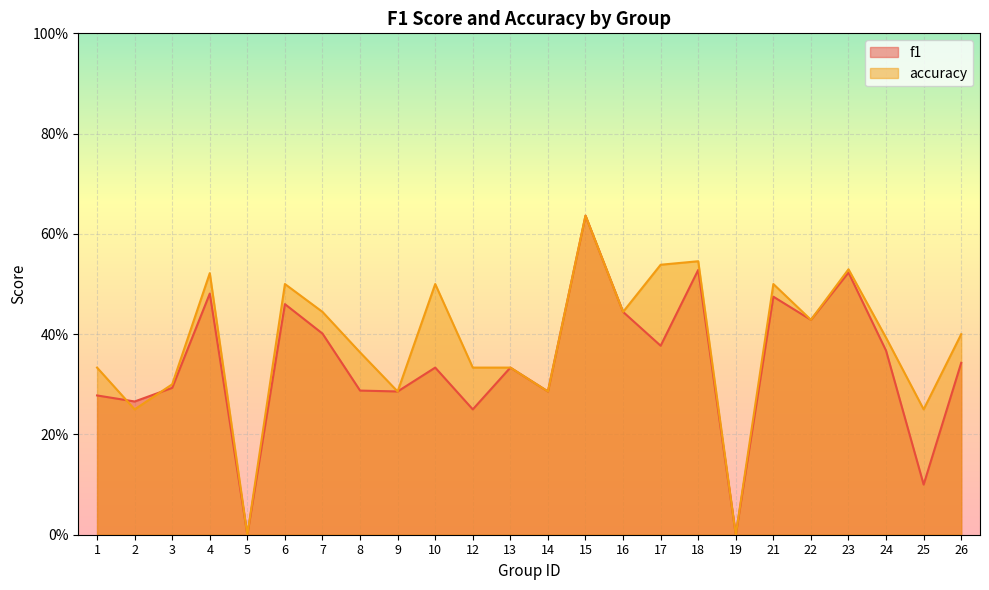

What is the greatest value displayed?

0.6